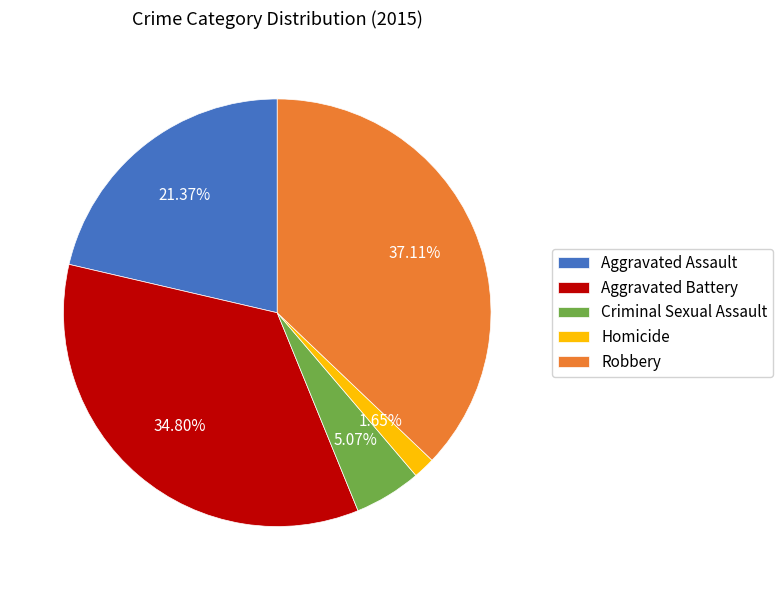

The Robbery slice represents 37% of the pie. True or false?

True